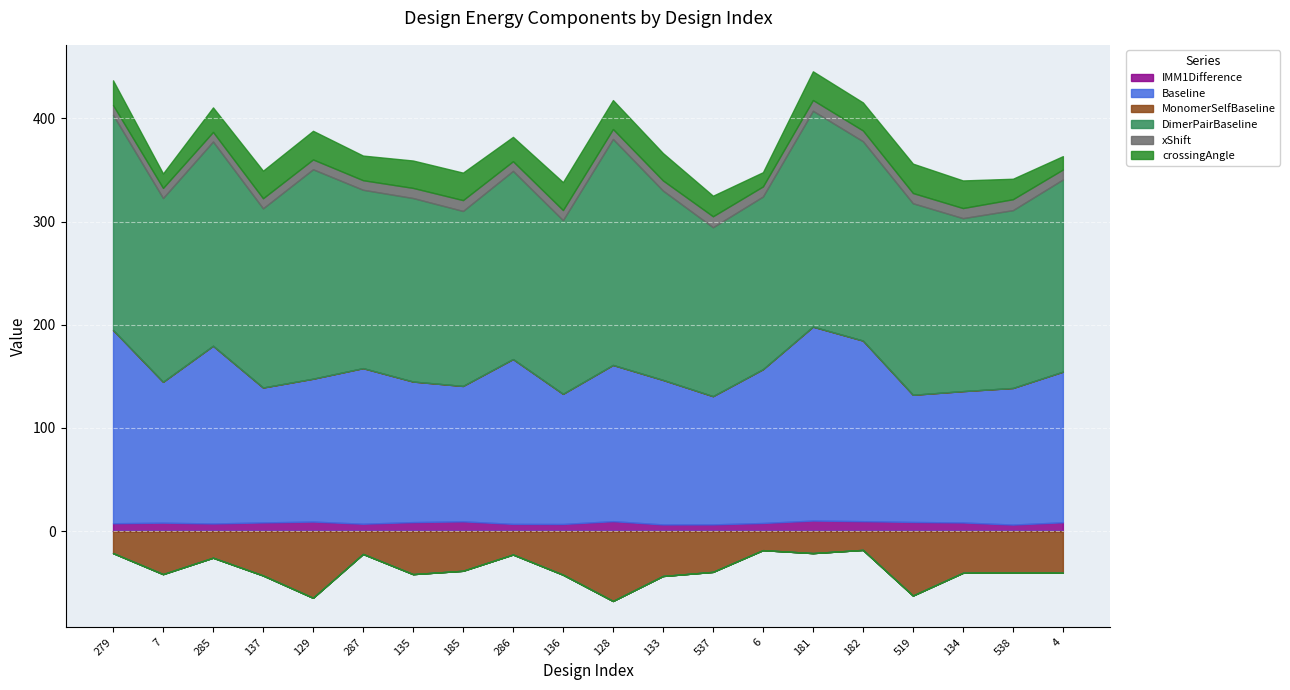

How many lines are shown in the chart?

6